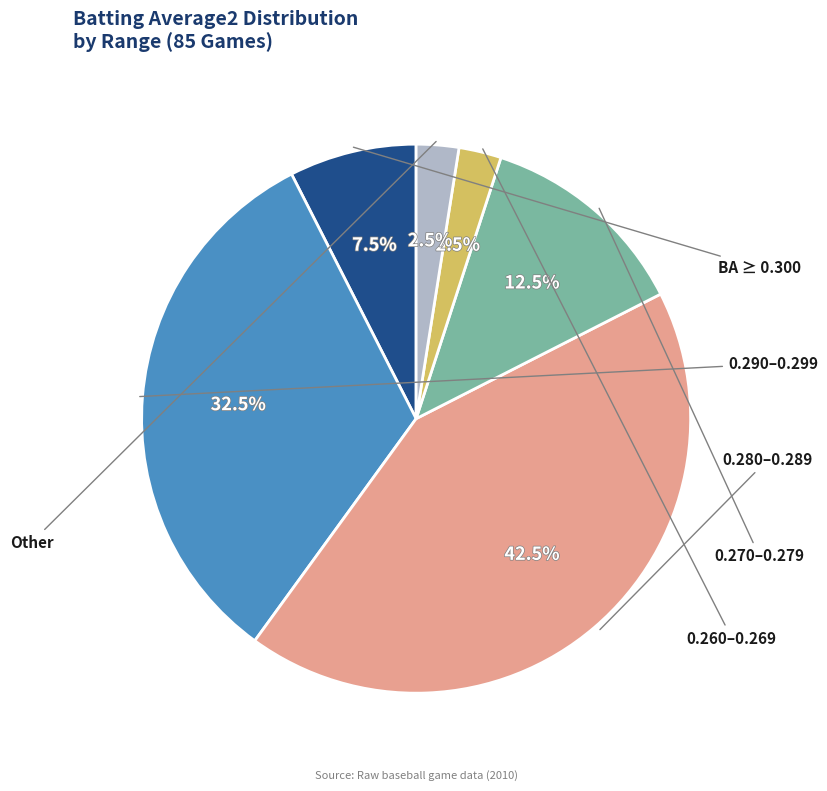

Does any single category account for the majority?

No